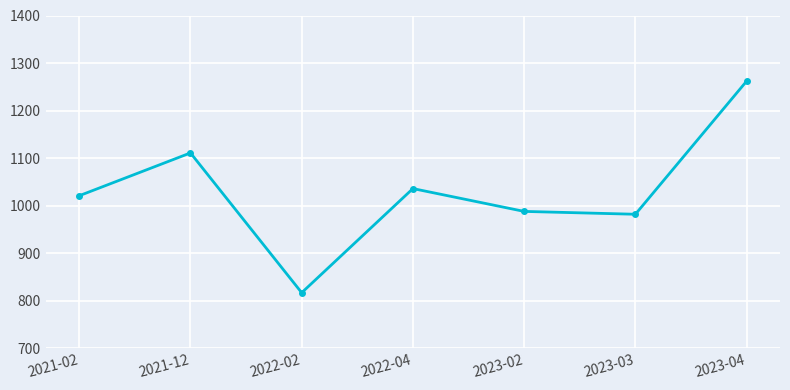

Reading right to left, what are all the values shown in this chart?

2023-04=1262	2023-03=982	2023-02=988	2022-04=1036	2022-02=817	2021-12=1111	2021-02=1021